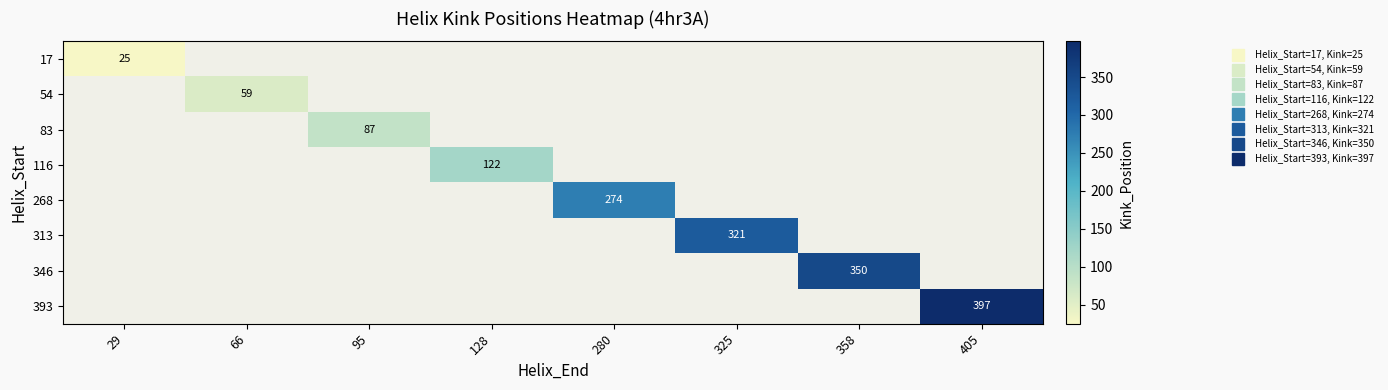

How many data points does each series have?

8